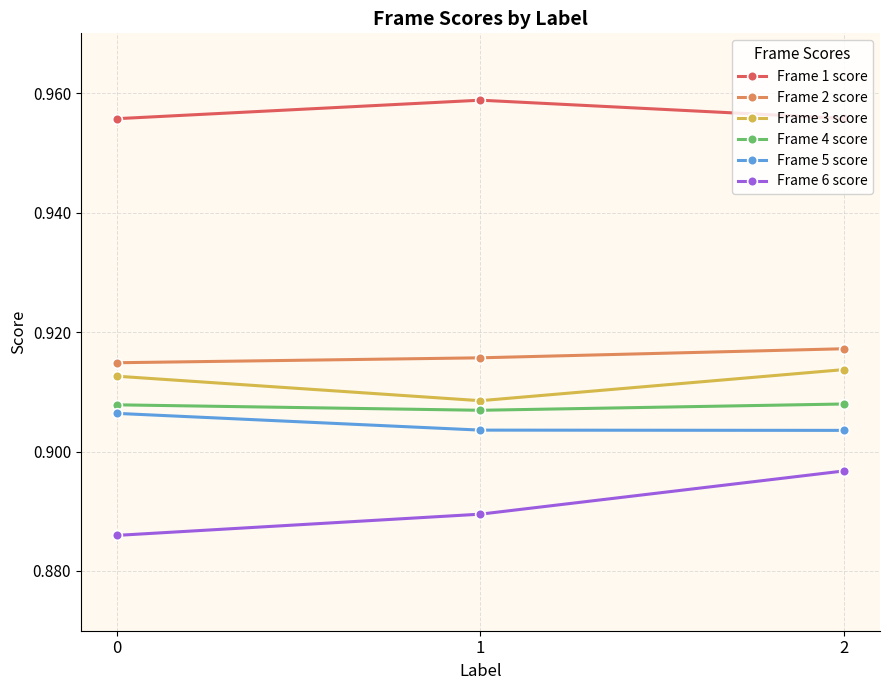

At which category is the sum across all series the highest?

2